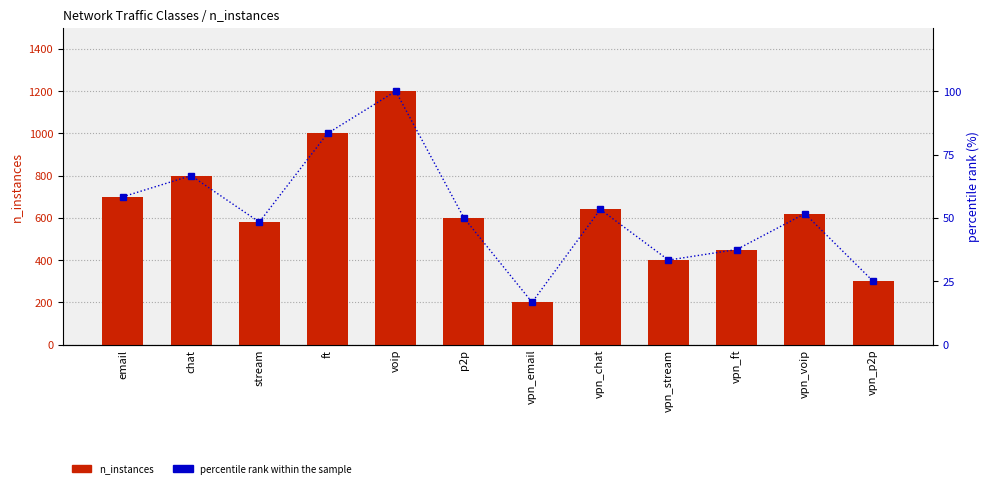

Count the number of data series in this chart.

2